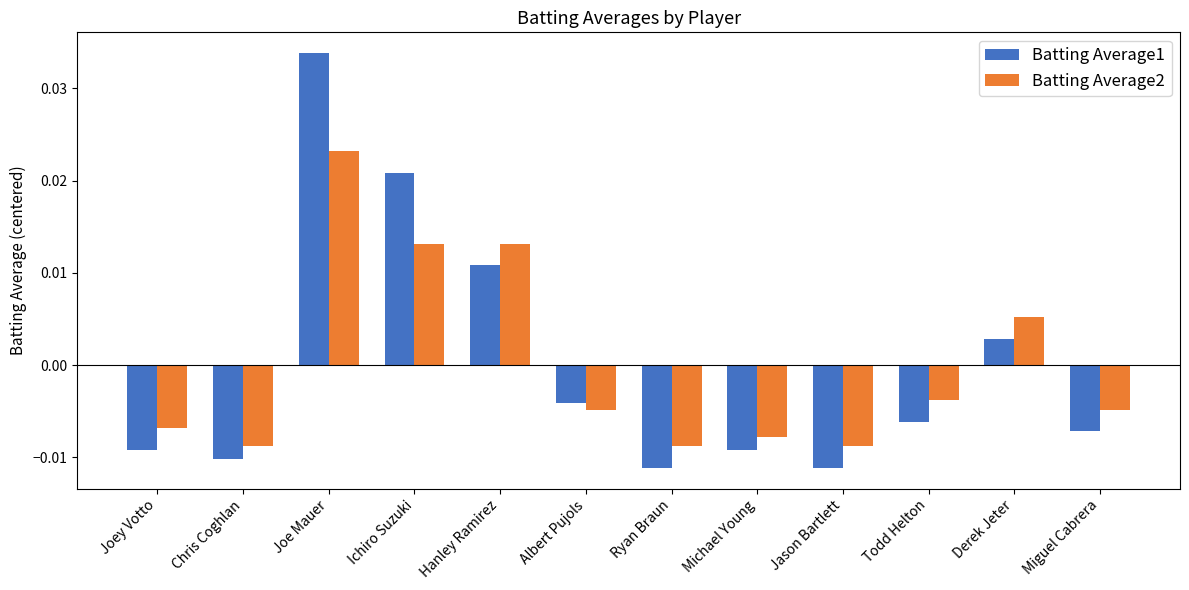

Which series changed the most between Chris Coghlan and Hanley Ramirez?

Batting Average2